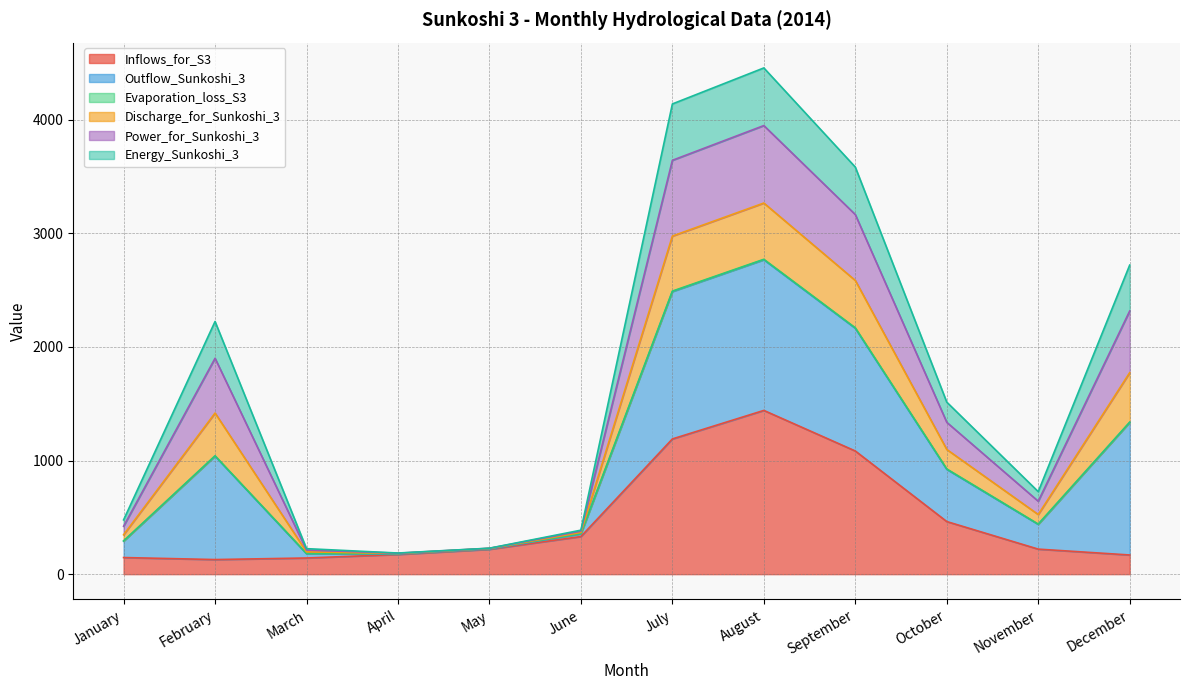

What is the lowest value of the Inflows_for_S3 series?

128.5